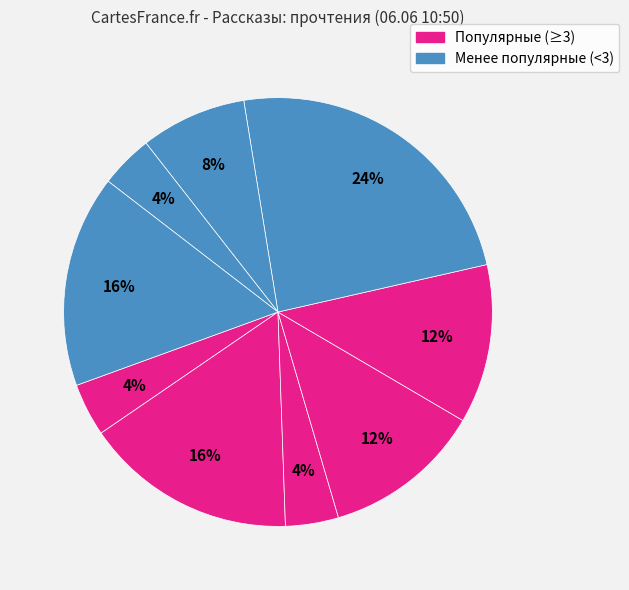

Count the number of slices in the pie.

9